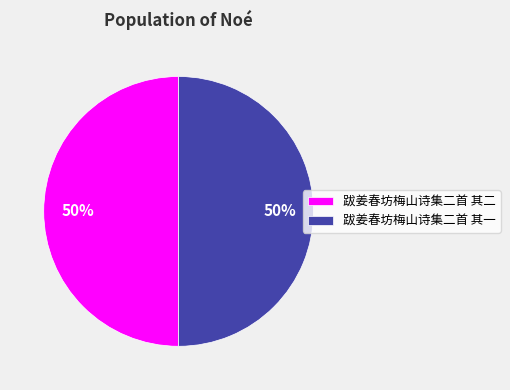

To the nearest percent, what is the combined percentage of 跋姜春坊梅山诗集二首 其二 and 跋姜春坊梅山诗集二首 其一?

100%